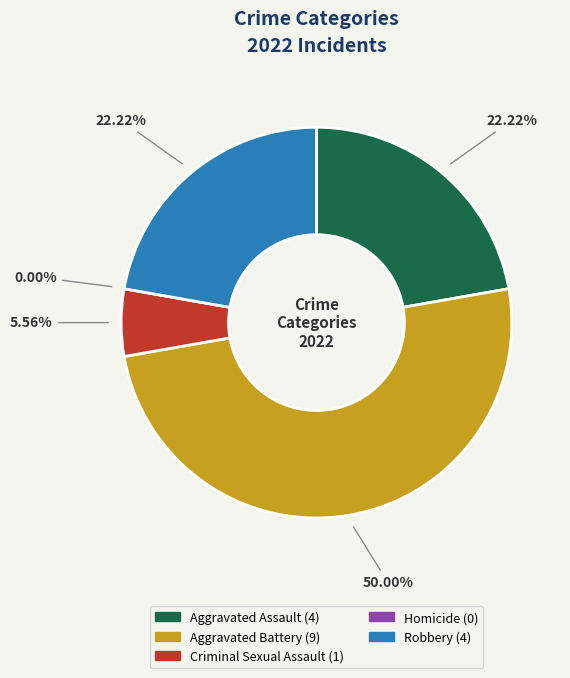

Count the number of slices in the pie.

5